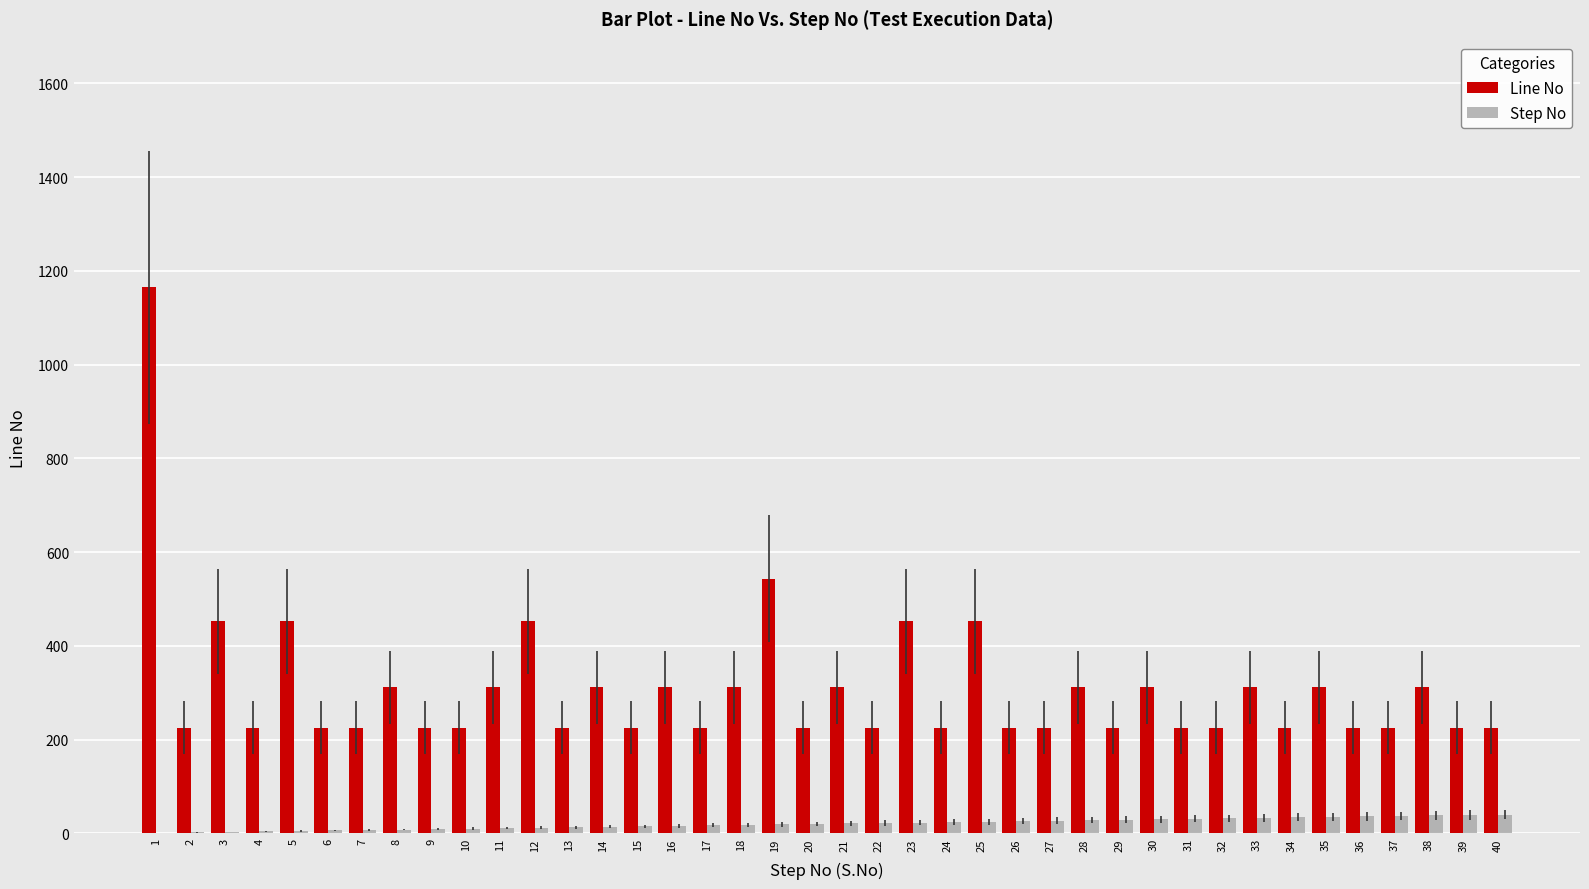

What is the sum of all Step No values?

820